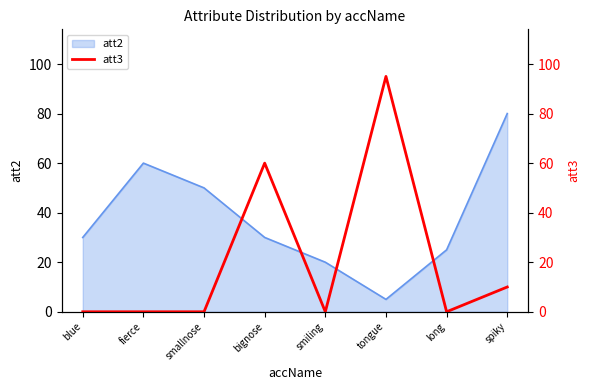

At which label is att2 closest to 42?

smallnose